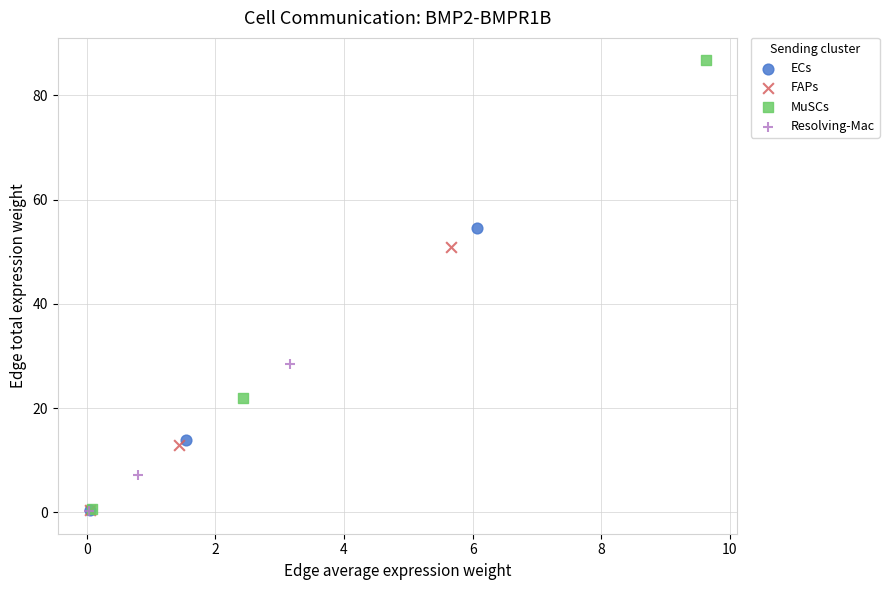

Which series contains the highest Y value?

MuSCs